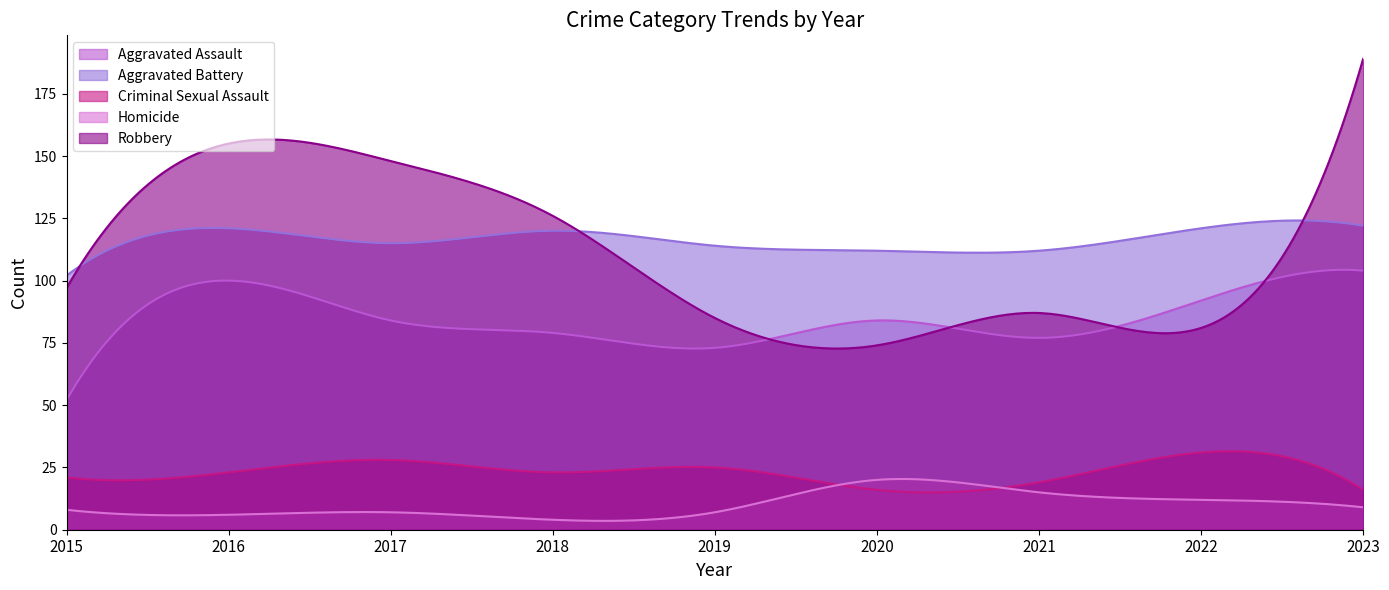

What is the total value across all series at 2023?

440.0